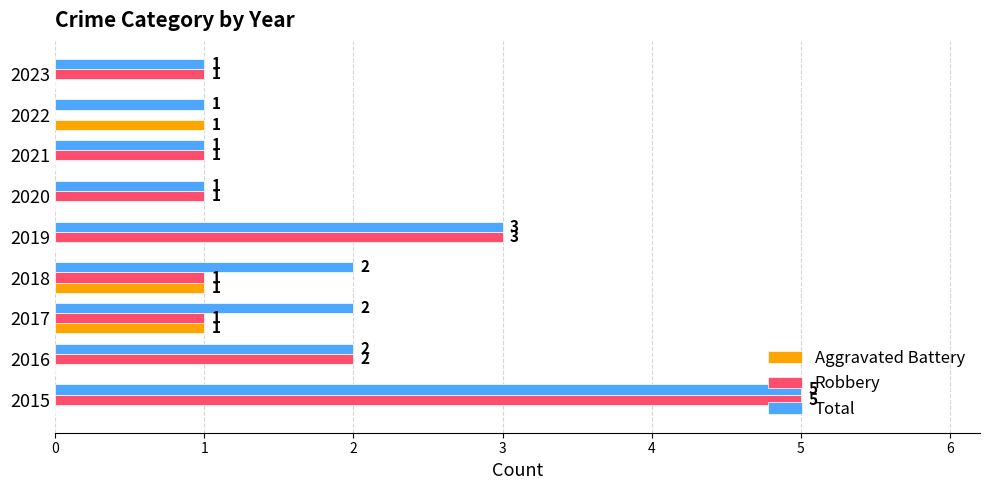

What is the maximum value shown in the chart?

5